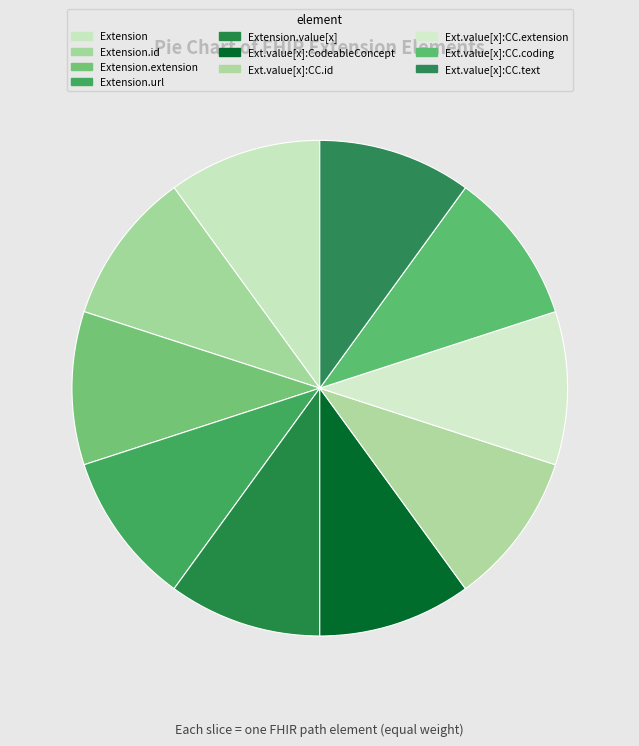

Is it true that Extension.id is 1% of the pie?

False